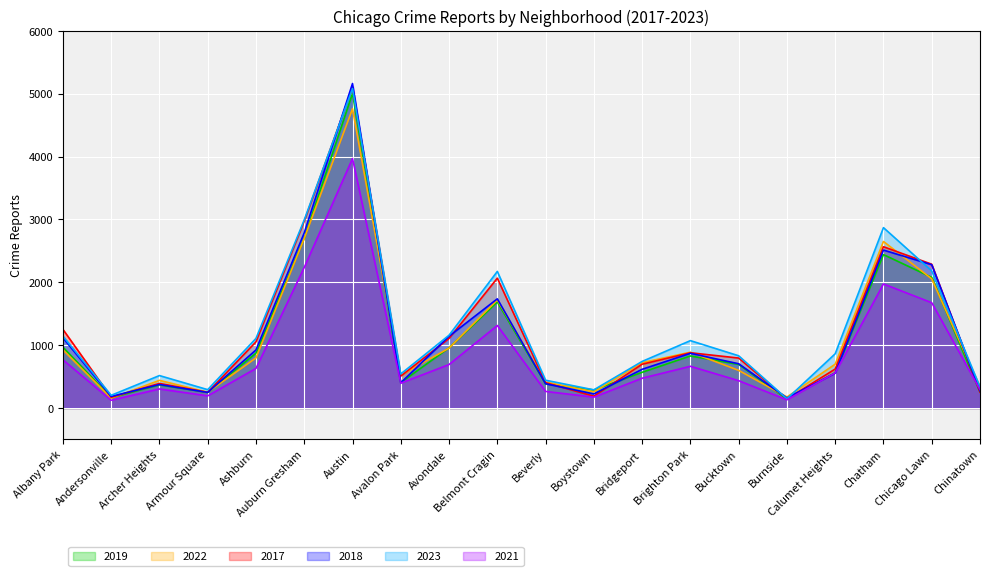

What is the label of the 14th point from the right?

Austin